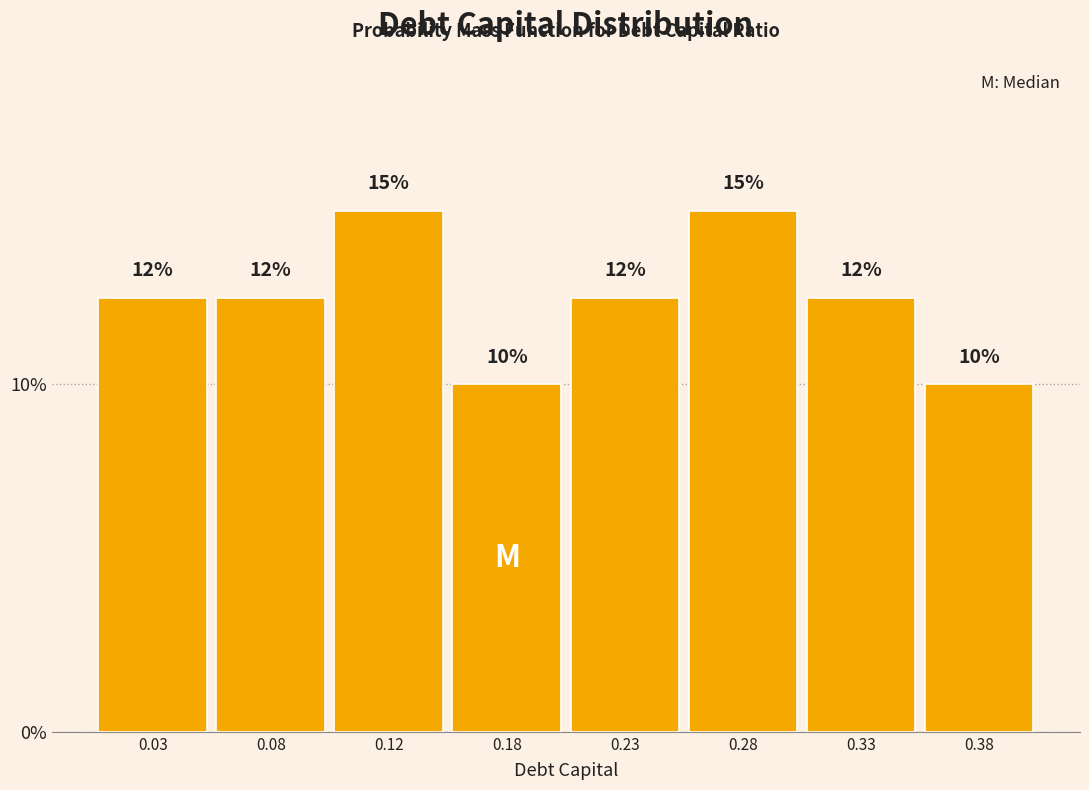

Does the chart contain any negative values?

No